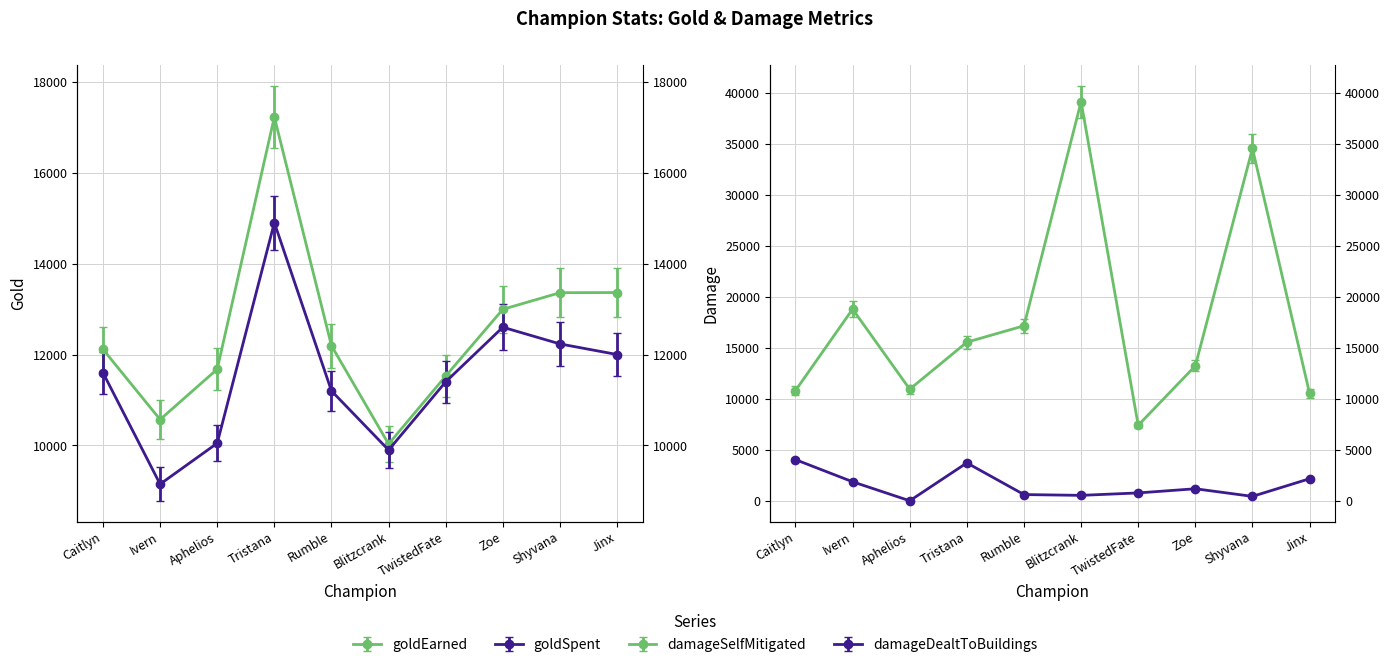

How many data points does each series have?

10